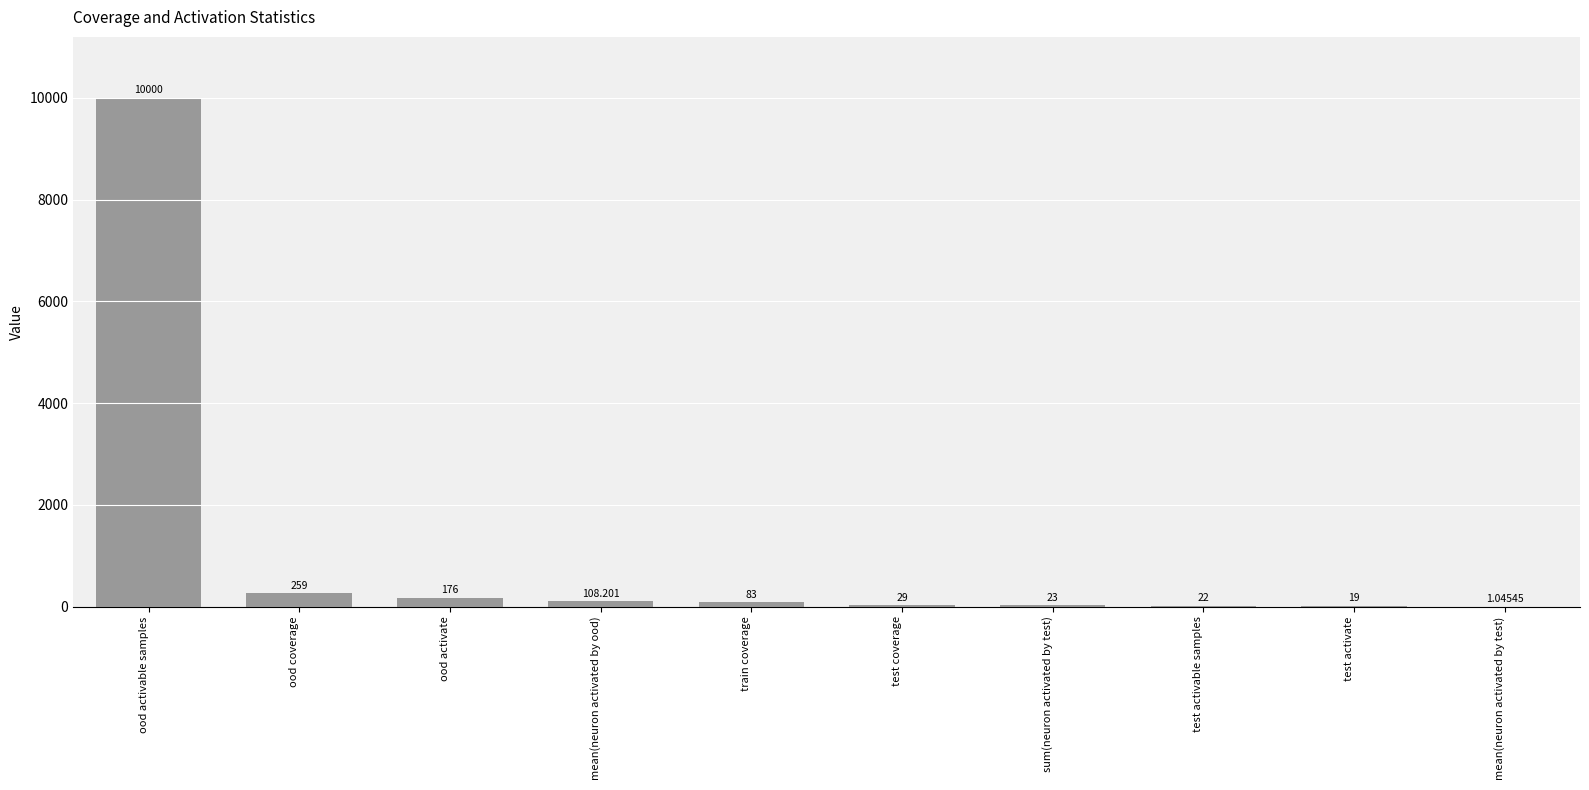

Where does the data first go above 83?

ood activable samples